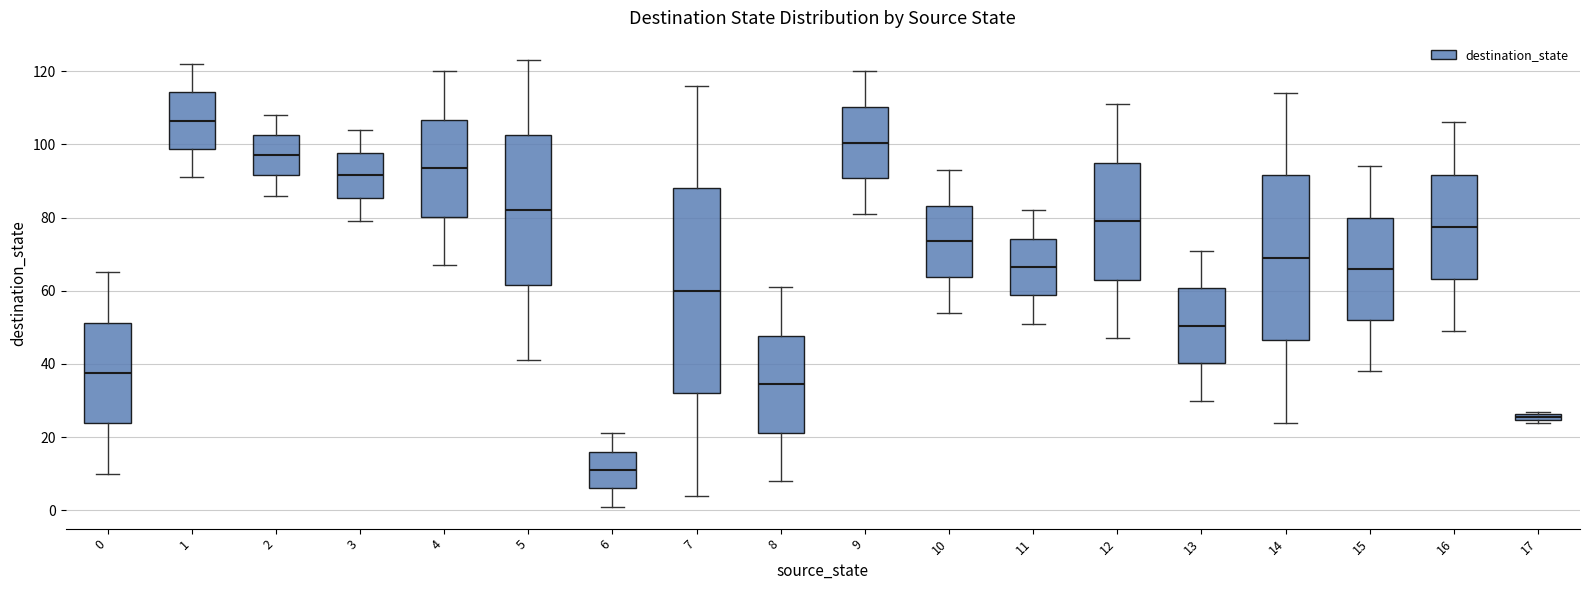

Comparing the boxes themselves (not the whiskers), which one is the tallest?

7